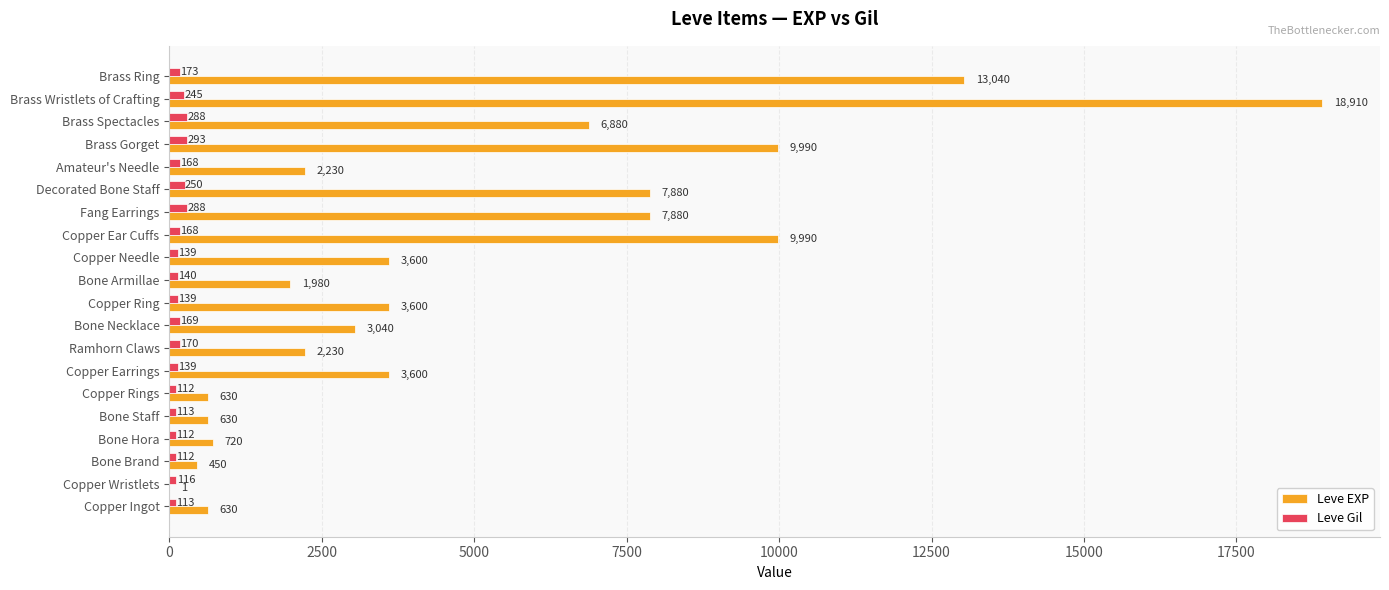

At which category does the chart reach its peak across all series?

Brass Wristlets of Crafting